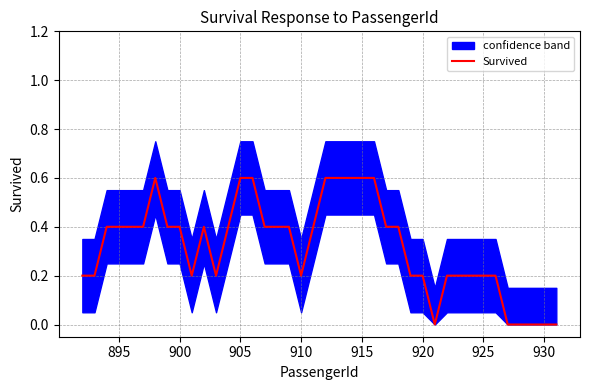

Is it true that Survived equals 0.4 at 895?

True